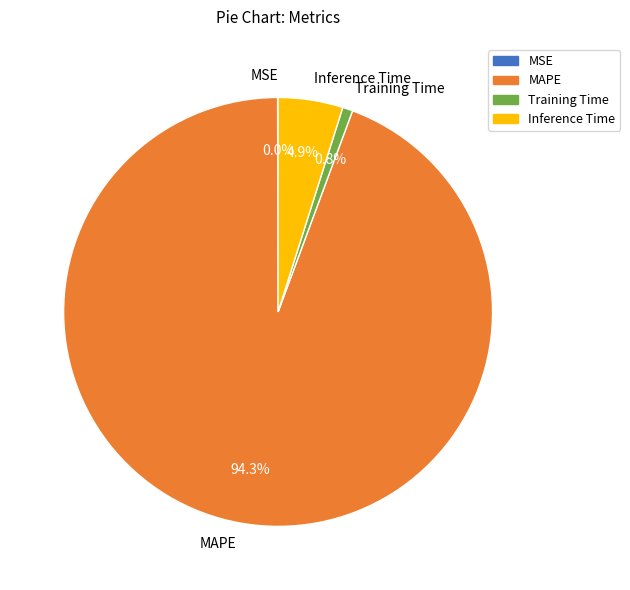

Which has a higher value, MAPE or Inference Time?

MAPE